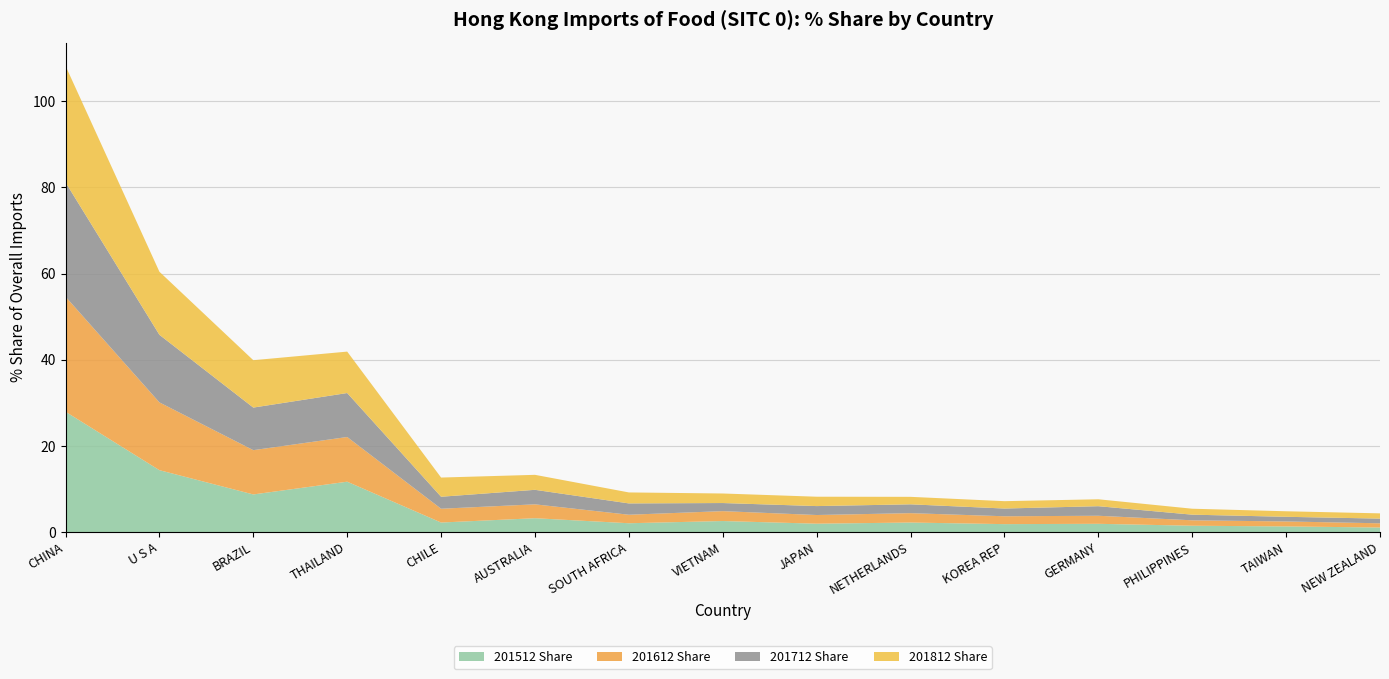

Reading left to right, what are all the values shown in this chart?

201512 Share: 27.9	14.4	8.7	11.7	2.2	3.2	2.0	2.6	1.9	2.2	1.8	1.9	1.5	1.3	1.1
201612 Share: 26.7	15.7	10.3	10.4	3.2	3.2	2.0	2.3	2.0	2.2	1.8	1.9	1.3	1.2	1.0
201712 Share: 26.5	15.7	9.9	10.2	2.8	3.4	2.6	1.9	2.1	2.0	1.8	2.2	1.3	1.1	1.1
201812 Share: 27.1	14.6	11.0	9.6	4.5	3.5	2.5	2.2	2.2	1.7	1.7	1.6	1.4	1.3	1.2